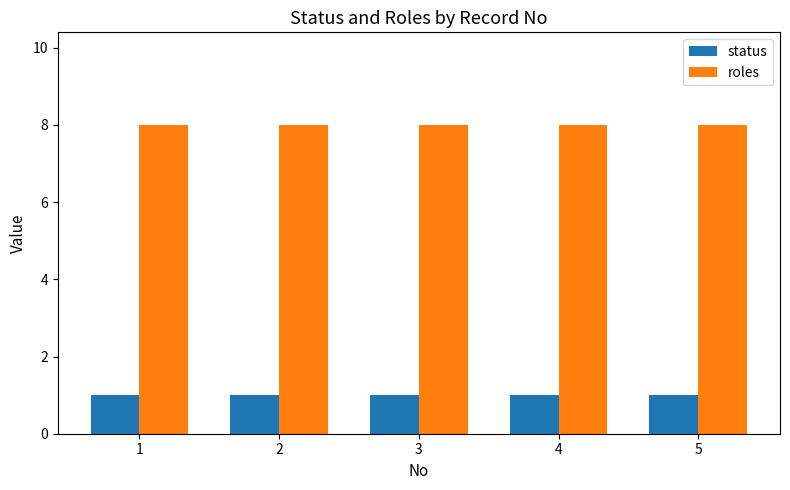

How many bars are there in total?

10